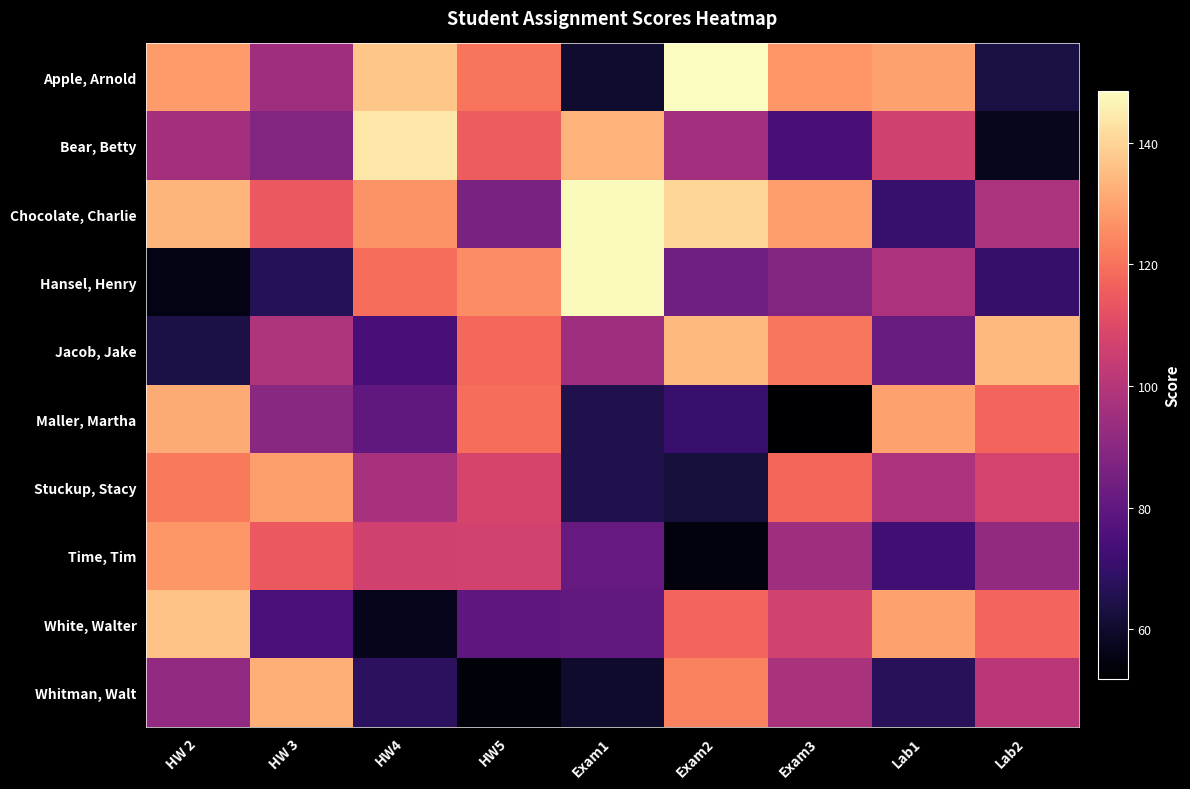

Reading left to right, list all the values displayed in this chart.

Apple, Arnold: HW 2=128.4	HW 3=94.9	HW4=136.9	HW5=120.7	Exam1=60.4	Exam2=148.6	Exam3=127.1	Lab1=129.6	Lab2=63.8
Bear, Betty: HW 2=96.0	HW 3=88.1	HW4=143.7	HW5=115.4	Exam1=133.3	Exam2=95.3	Exam3=73.7	Lab1=106.5	Lab2=57.4
Chocolate, Charlie: HW 2=133.8	HW 3=114.2	HW4=126.8	HW5=86.5	Exam1=148.1	Exam2=140.3	Exam3=128.8	Lab1=70.5	Lab2=97.7
Hansel, Henry: HW 2=55.4	HW 3=66.4	HW4=119.3	HW5=125.5	Exam1=147.8	Exam2=83.6	Exam3=88.0	Lab1=98.0	Lab2=69.9
Jacob, Jake: HW 2=64.0	HW 3=98.6	HW4=73.7	HW5=118.0	Exam1=94.7	Exam2=134.3	Exam3=121.0	Lab1=82.2	Lab2=134.2
Maller, Martha: HW 2=131.5	HW 3=89.7	HW4=79.8	HW5=119.2	Exam1=65.0	Exam2=71.0	Exam3=51.7	Lab1=129.7	Lab2=117.5
Stuckup, Stacy: HW 2=121.5	HW 3=129.1	HW4=96.9	HW5=107.9	Exam1=65.0	Exam2=62.5	Exam3=117.8	Lab1=98.1	Lab2=107.5
Time, Tim: HW 2=127.5	HW 3=114.5	HW4=106.4	HW5=106.9	Exam1=81.4	Exam2=54.1	Exam3=94.7	Lab1=72.5	Lab2=91.9
White, Walter: HW 2=136.3	HW 3=74.4	HW4=56.8	HW5=79.1	Exam1=80.4	Exam2=117.2	Exam3=106.7	Lab1=129.4	Lab2=117.4
Whitman, Walt: HW 2=91.6	HW 3=132.4	HW4=67.7	HW5=53.3	Exam1=60.0	Exam2=123.2	Exam3=97.2	Lab1=67.1	Lab2=101.1